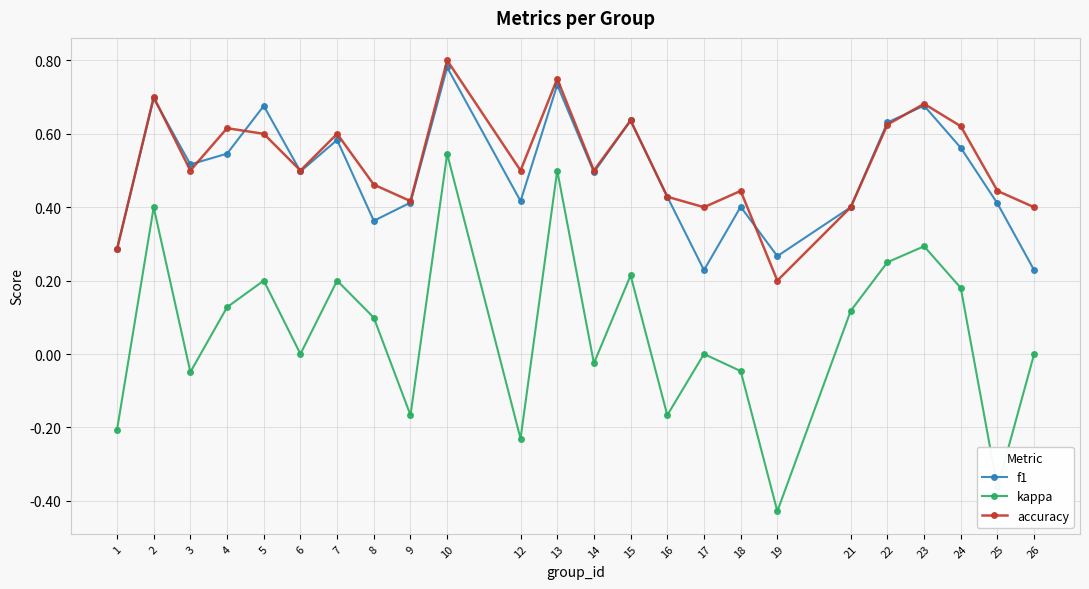

True or false: accuracy has a value of 0.2 at 17.

False